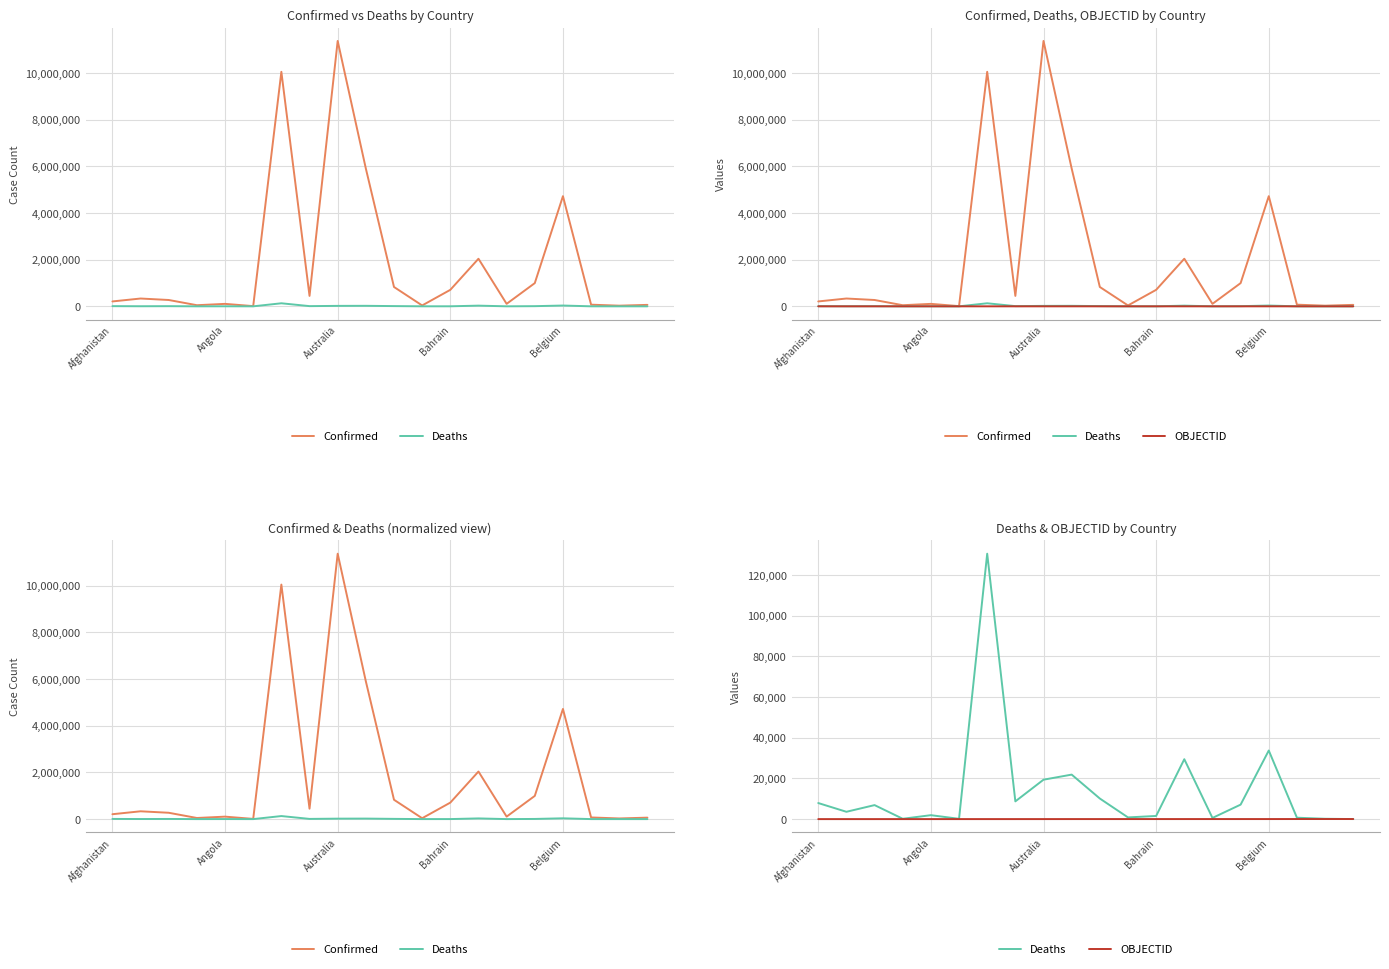

What is the greatest value displayed?

11366361